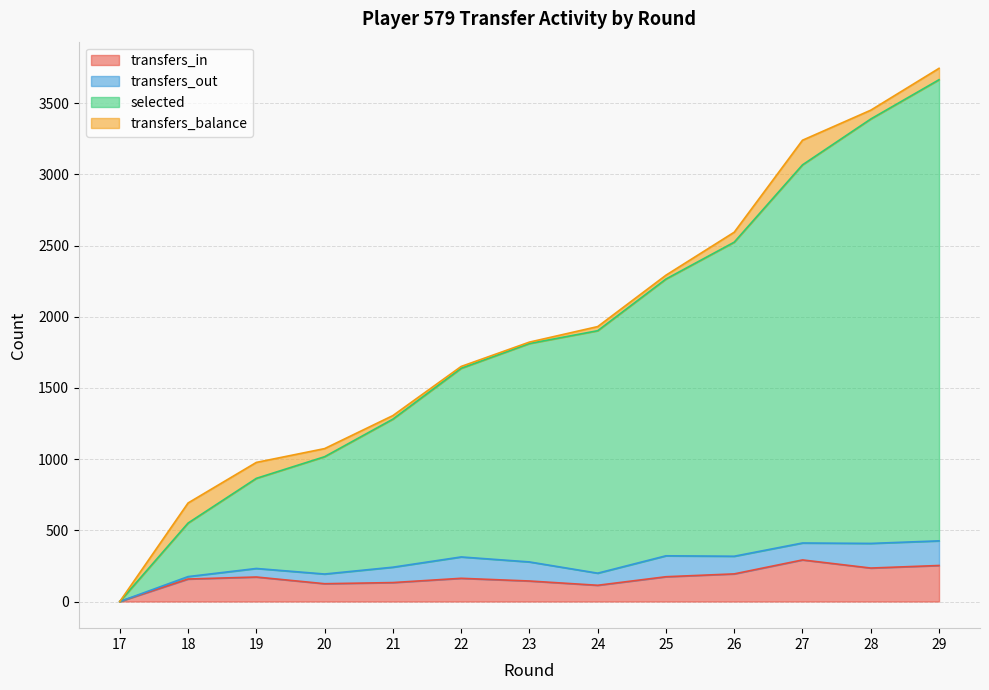

True or false: transfers_in and selected cross at least once.

False